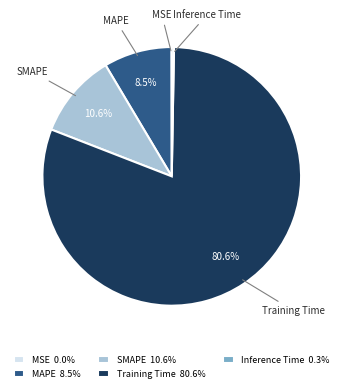

To the nearest percent, what portion does Training Time represent?

81%